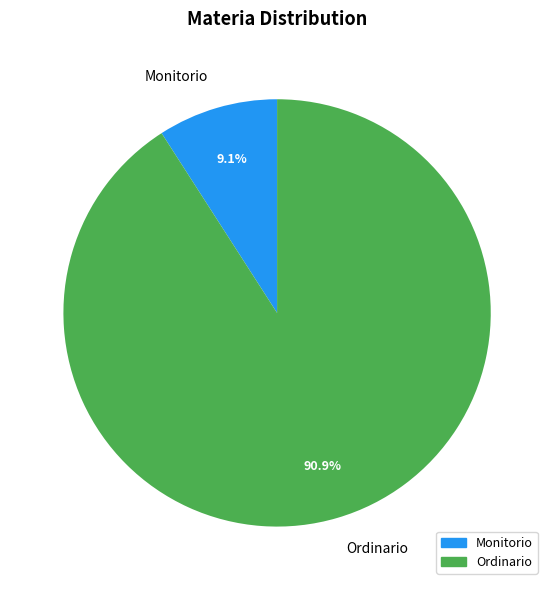

Rank the categories by value from highest to lowest.

Ordinario, Monitorio